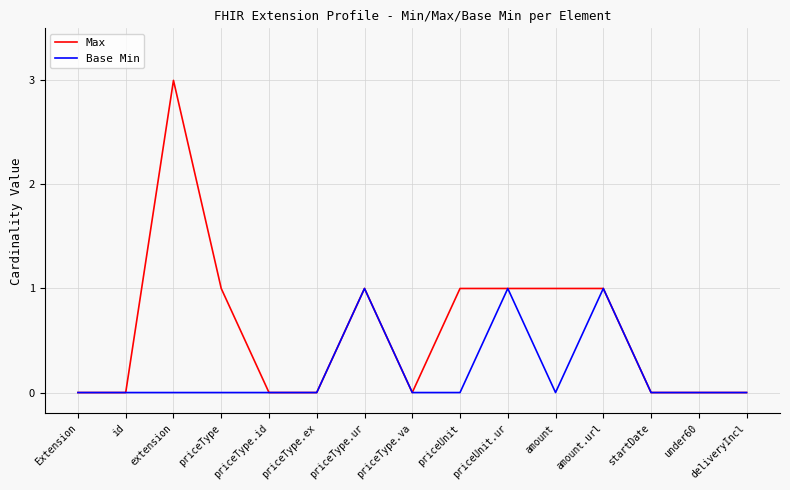

List the series in order of their overall mean, lowest first.

Base Min, Max